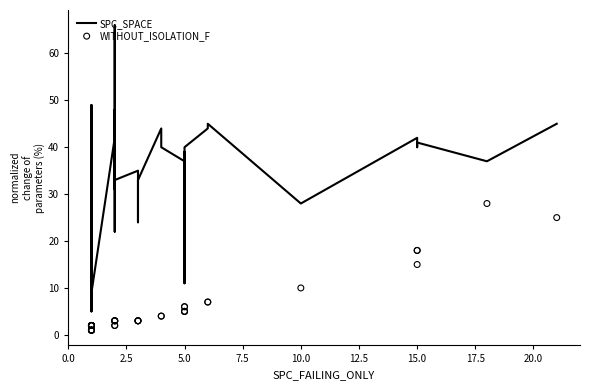

Which series has the widest spread of Y values?

SPC_SPACE